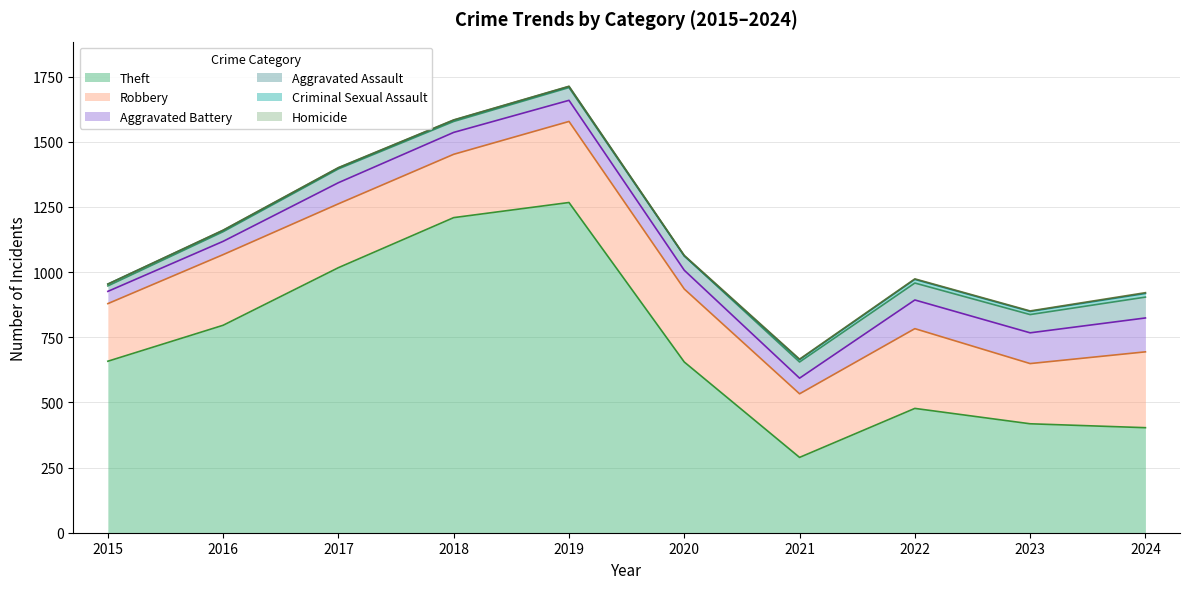

True or false: Aggravated Battery and Criminal Sexual Assault cross at least once.

False